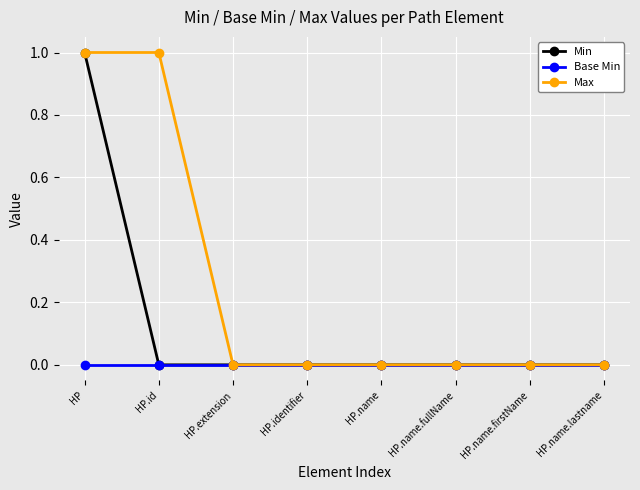

List the series in order of their overall mean, highest first.

Max, Min, Base Min